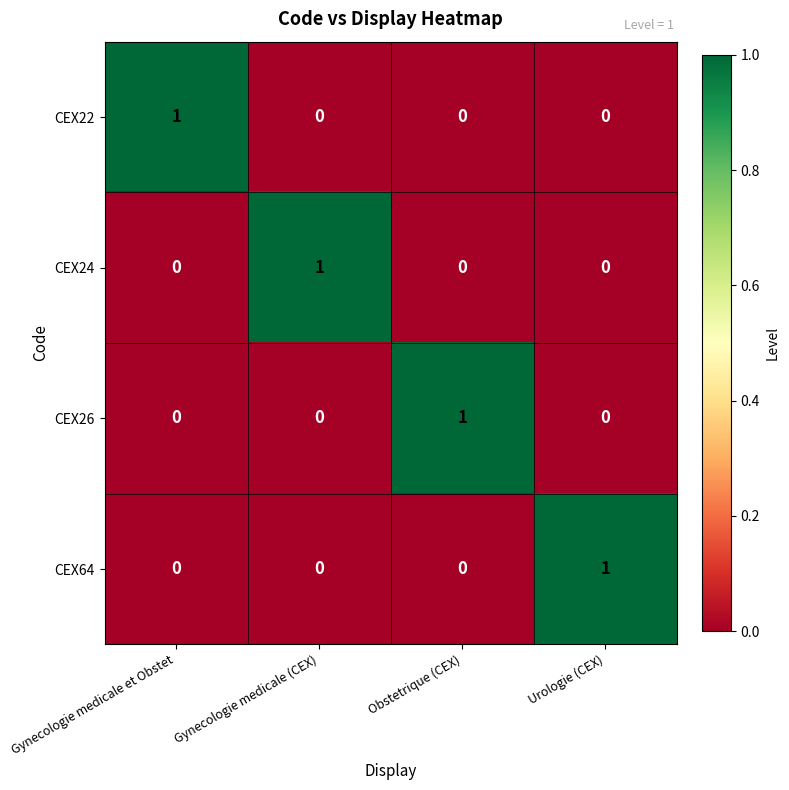

How many categories are shown in the chart?

4